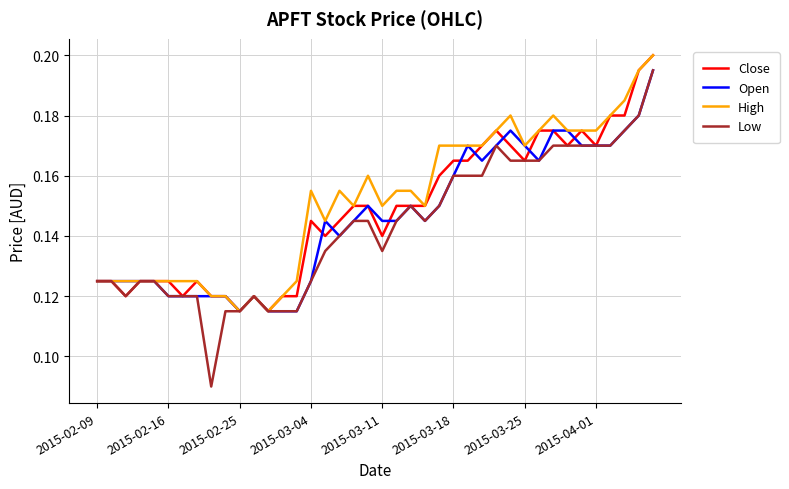

List the series in order of their overall mean, highest first.

High, Close, Open, Low